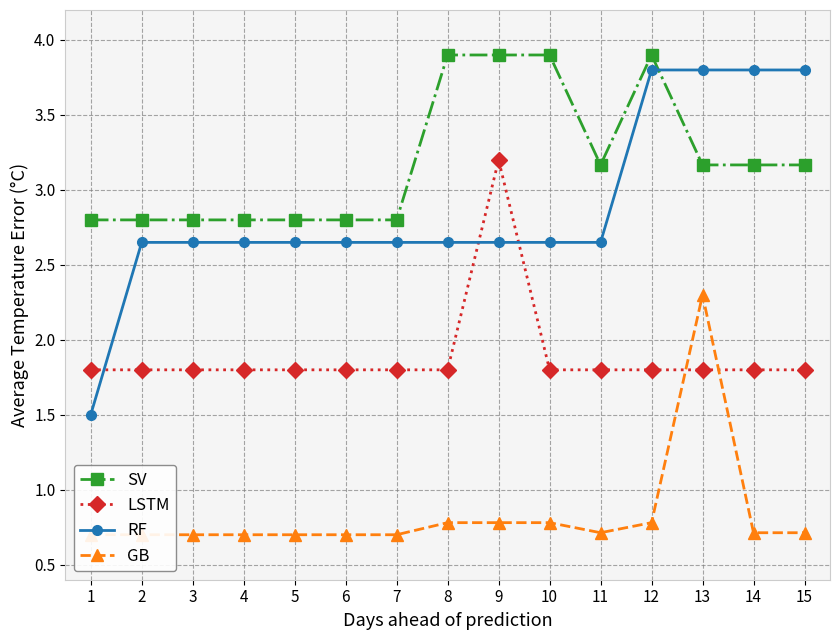

Is this an area chart (filled region under the line)?

No